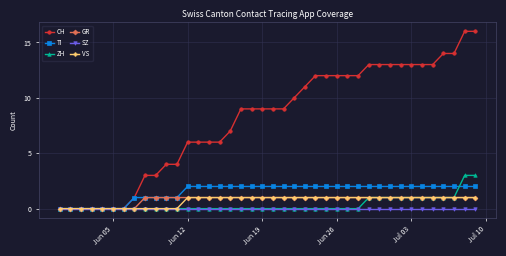

What is the value of the GR point at the 18th from the left?

1